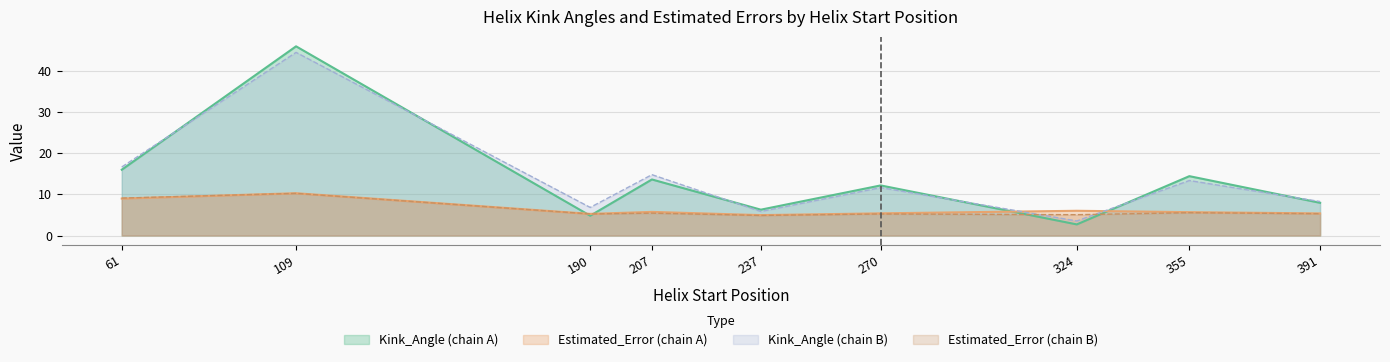

Reading left to right, extract all data points from this chart.

Kink_Angle_A: 61=16.0	109=45.9	190=4.8	207=13.6	237=6.3	270=12.1	324=2.7	355=14.4	391=7.9
Estimated_Error_A: 61=9.0	109=10.3	190=5.2	207=5.7	237=4.9	270=5.4	324=6.0	355=5.7	391=5.4
Kink_Angle_B: 61=16.6	109=44.4	190=6.8	207=14.8	237=5.8	270=11.6	324=3.5	355=13.3	391=8.2
Estimated_Error_B: 61=9.1	109=10.2	190=5.2	207=5.4	237=4.9	270=5.2	324=5.0	355=5.5	391=5.3